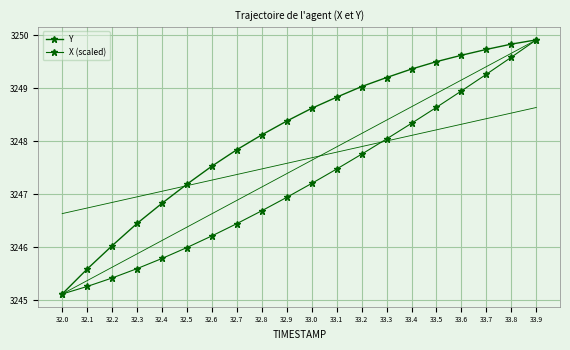

What is the value of the X (scaled) point at the 18th from the left?

3249.3